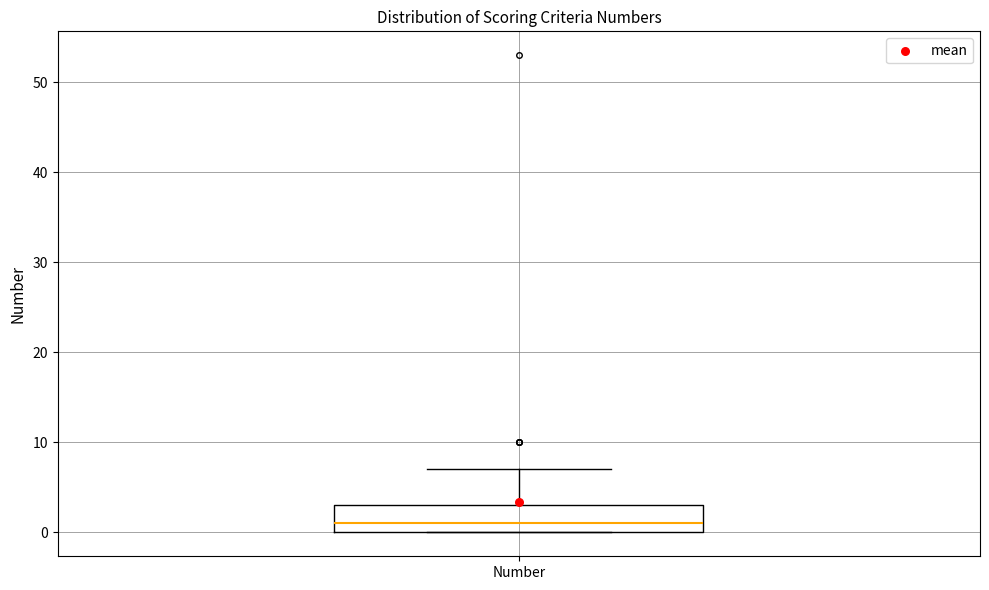

Read this box plot against the y-axis: the position of the median line, the range covered by the box, and the ends of both whiskers. The values are not printed on the chart, so give them approximately, as read against the axis.

median 1, box 0 to 3, whiskers 0 to 7